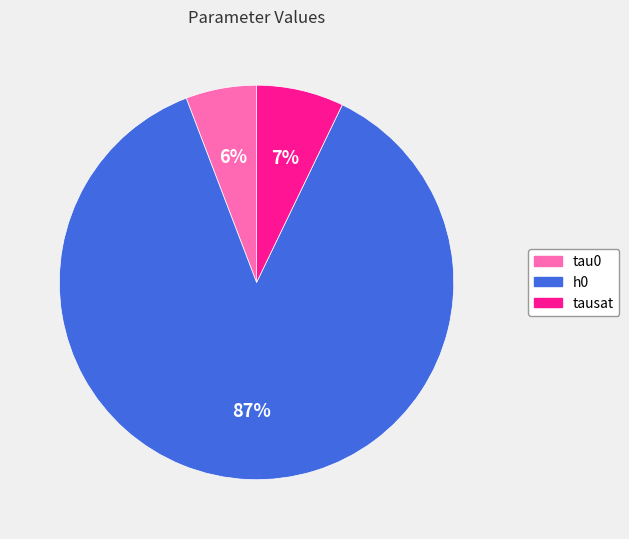

Which has a higher value, tau0 or tausat?

tausat